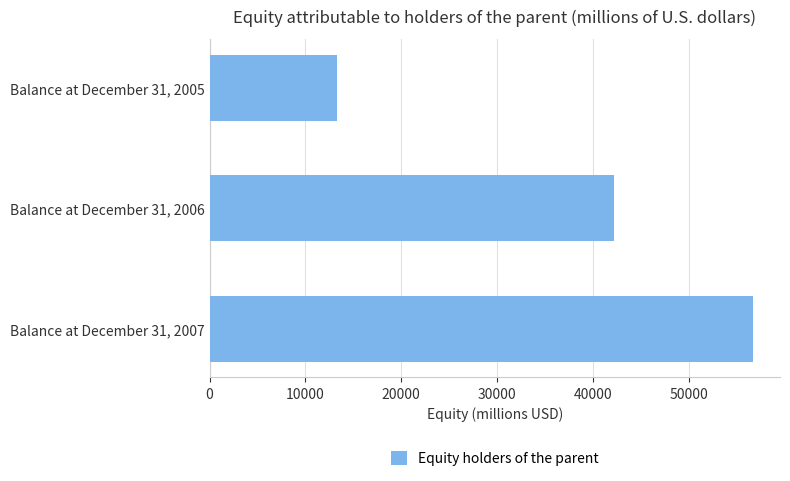

List the labels in order of value, smallest first.

Balance at December 31, 2005, Balance at December 31, 2006, Balance at December 31, 2007